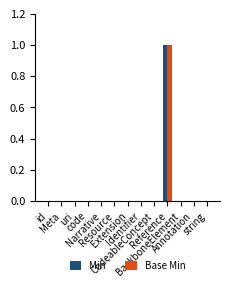

Reading left to right, list all the values displayed in this chart.

Min: id=0	Meta=0	uri=0	code=0	Narrative=0	Resource=0	Extension=0	Identifier=0	CodeableConcept=0	Reference=1	BackboneElement=0	Annotation=0	string=0
Base Min: id=0	Meta=0	uri=0	code=0	Narrative=0	Resource=0	Extension=0	Identifier=0	CodeableConcept=0	Reference=1	BackboneElement=0	Annotation=0	string=0